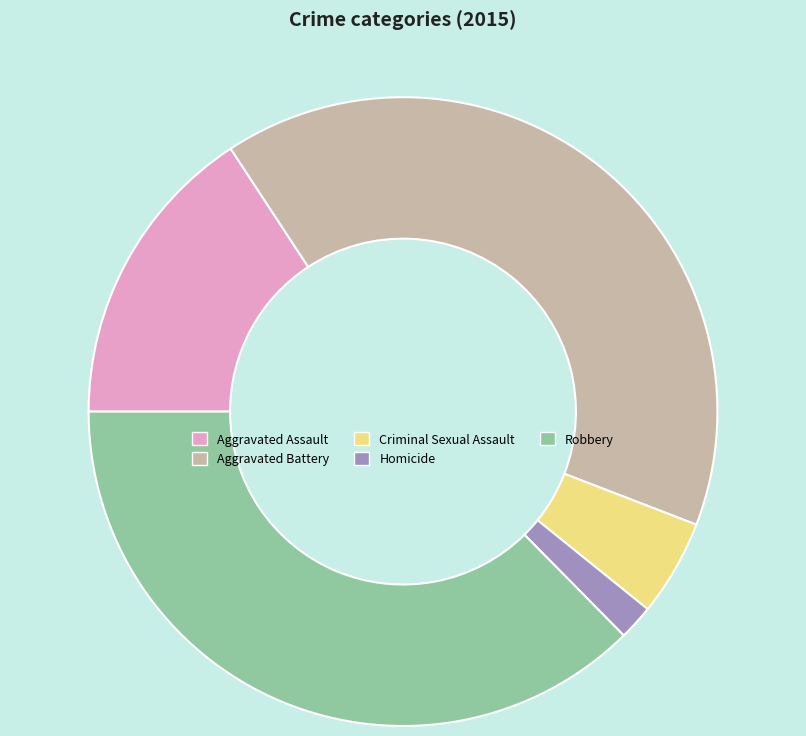

Which slice is the largest?

Aggravated Battery